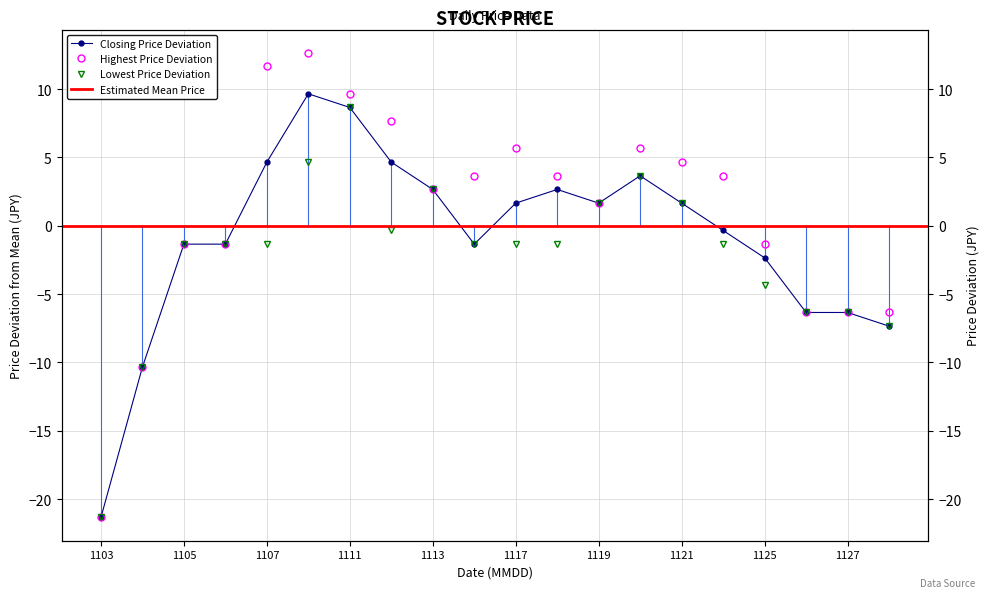

Reading left to right, extract all data points from this chart.

Closing Price: -21.3	-10.3	-1.3	-1.3	4.7	9.7	8.7	4.7	2.7	-1.3	1.7	2.7	1.7	3.7	1.7	-0.3	-2.3	-6.3	-6.3	-7.3
Highest Price of the Day: -21.3	-10.3	-1.3	-1.3	11.7	12.7	9.7	7.7	2.7	3.7	5.7	3.7	1.7	5.7	4.7	3.7	-1.3	-6.3	-6.3	-6.3
Lowest Price of the Day: -21.3	-10.3	-1.3	-1.3	-1.3	4.7	8.7	-0.3	2.7	-1.3	-1.3	-1.3	1.7	3.7	1.7	-1.3	-4.3	-6.3	-6.3	-7.3